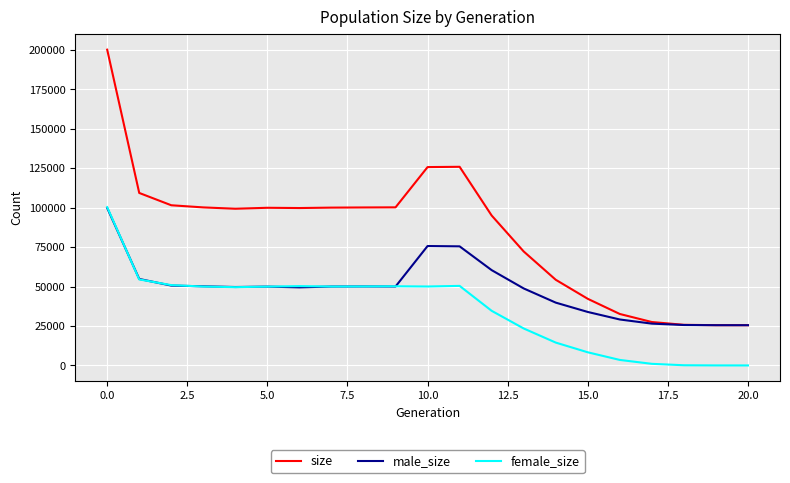

Which series has the largest range (max minus min)?

size